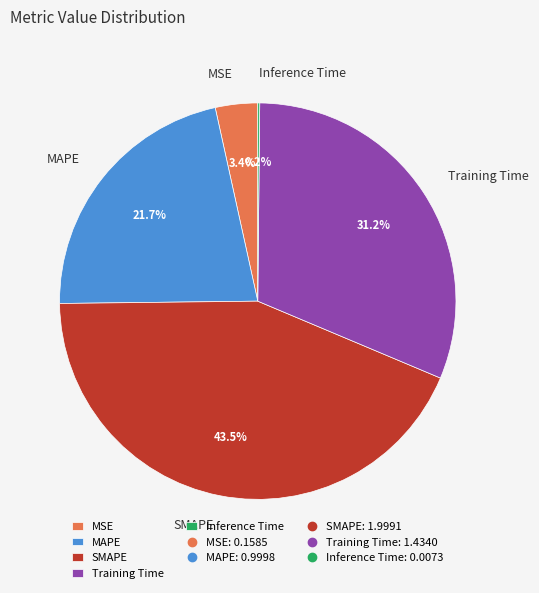

Is MSE the majority of the pie?

No